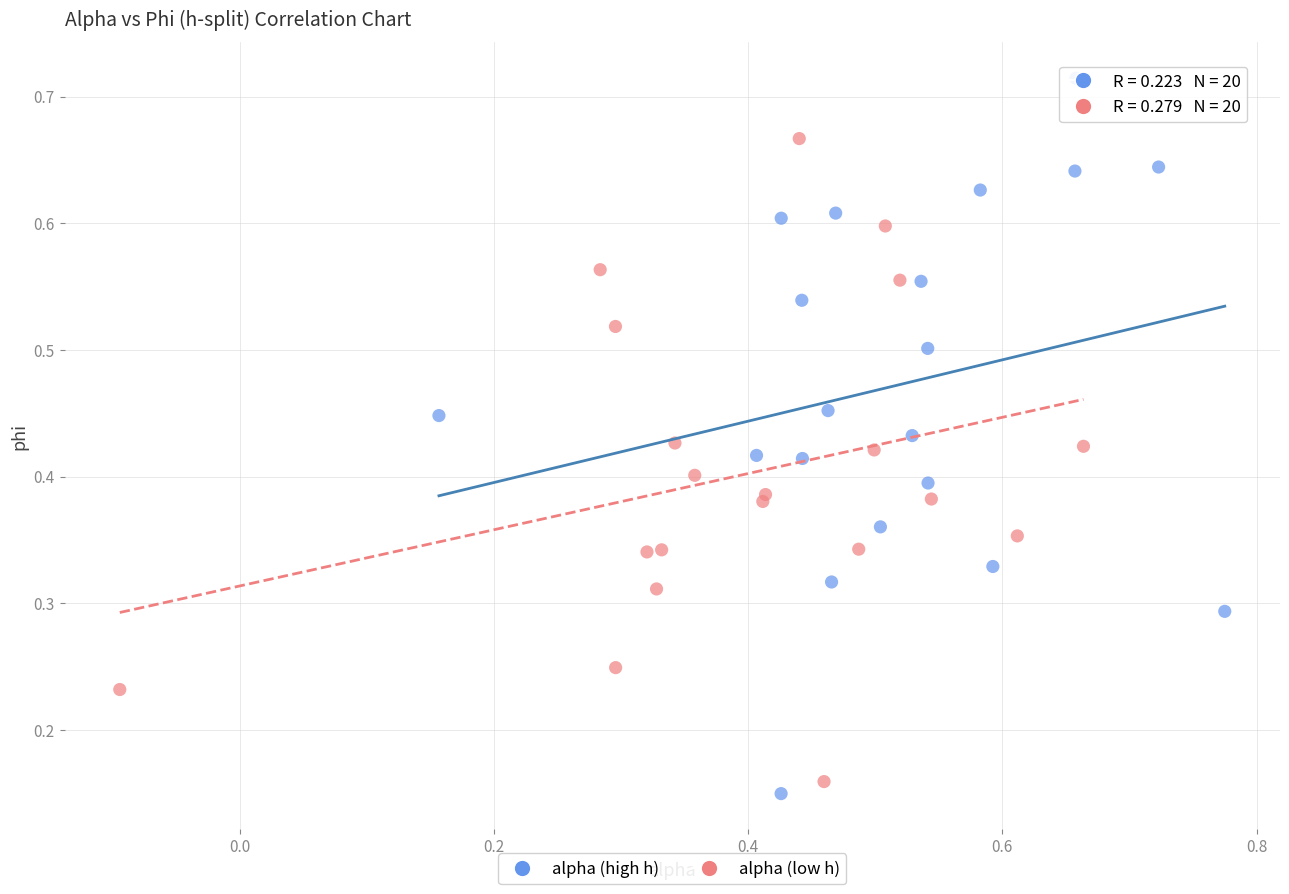

Which series has the widest spread of Y values?

alpha (high h)